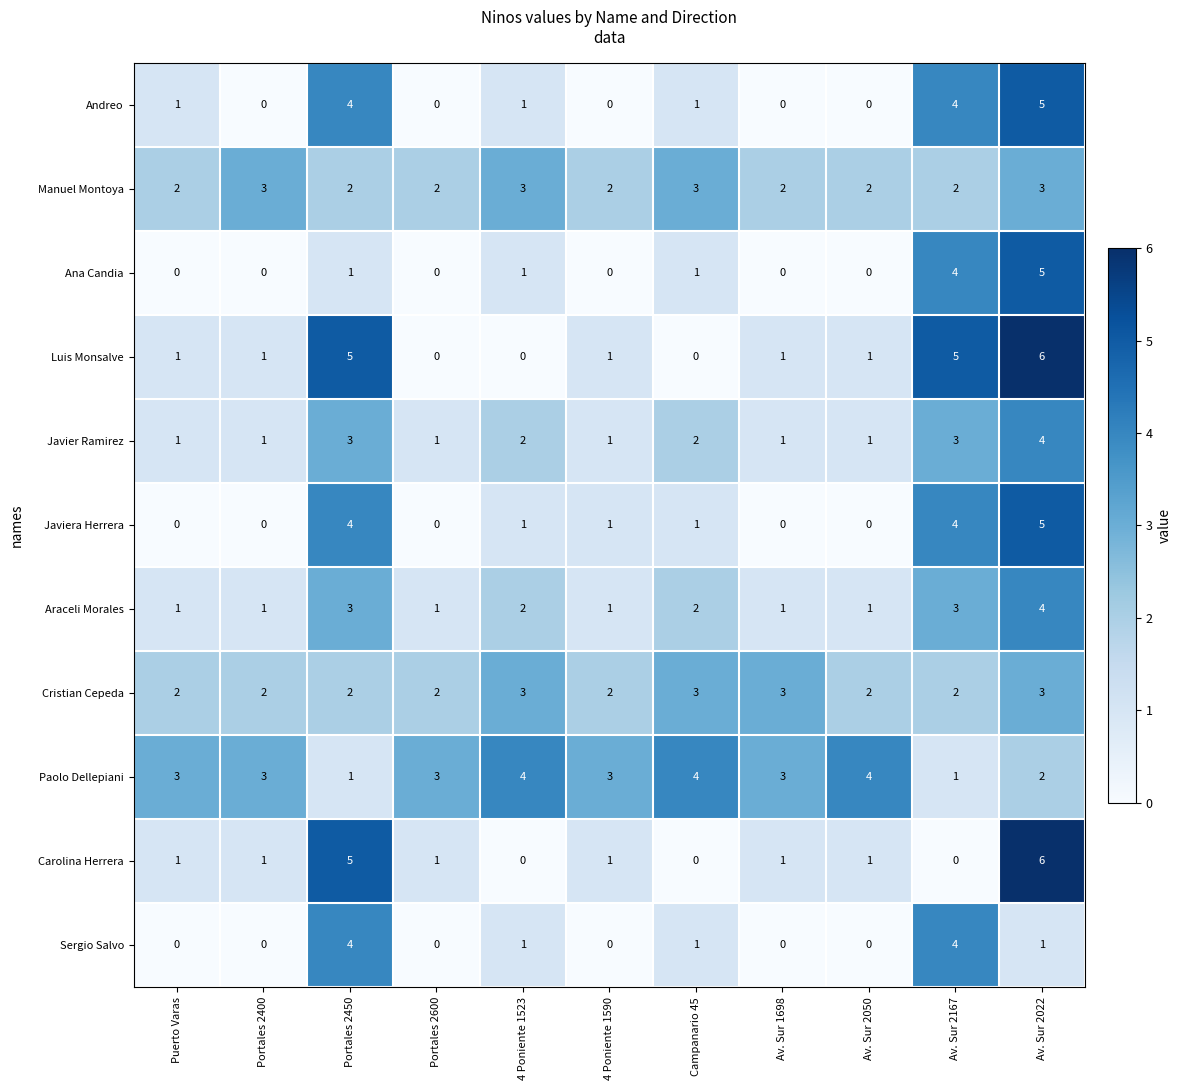

At how many categories does at least one series exceed 2?

11